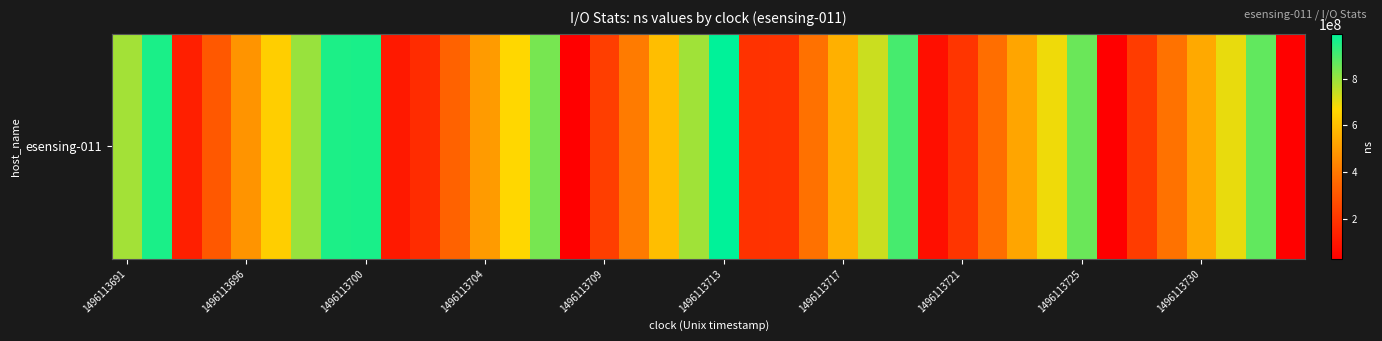

How many values exceed 524781727?

19